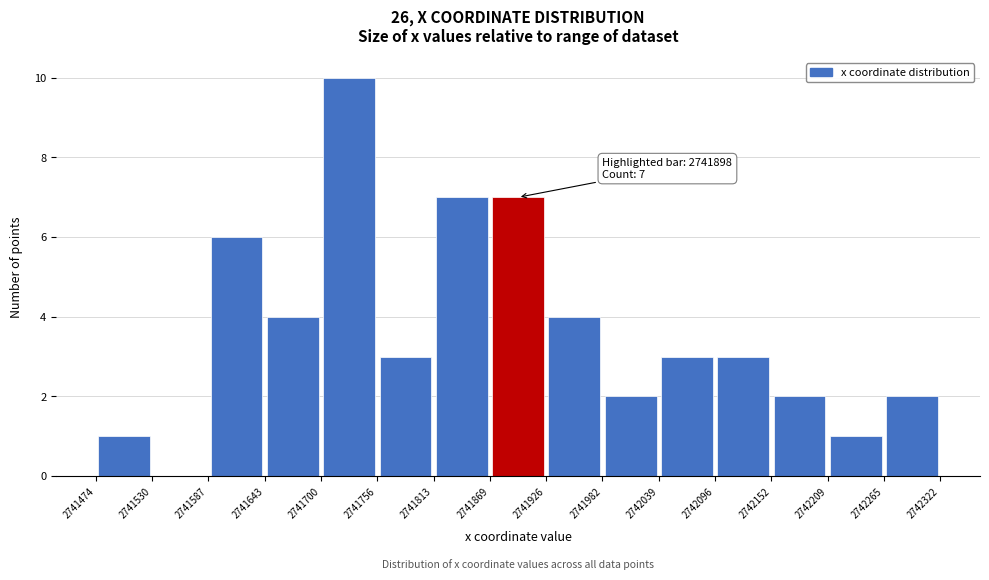

Which range on the x-axis has the tallest bar?

2741700 to 2741756